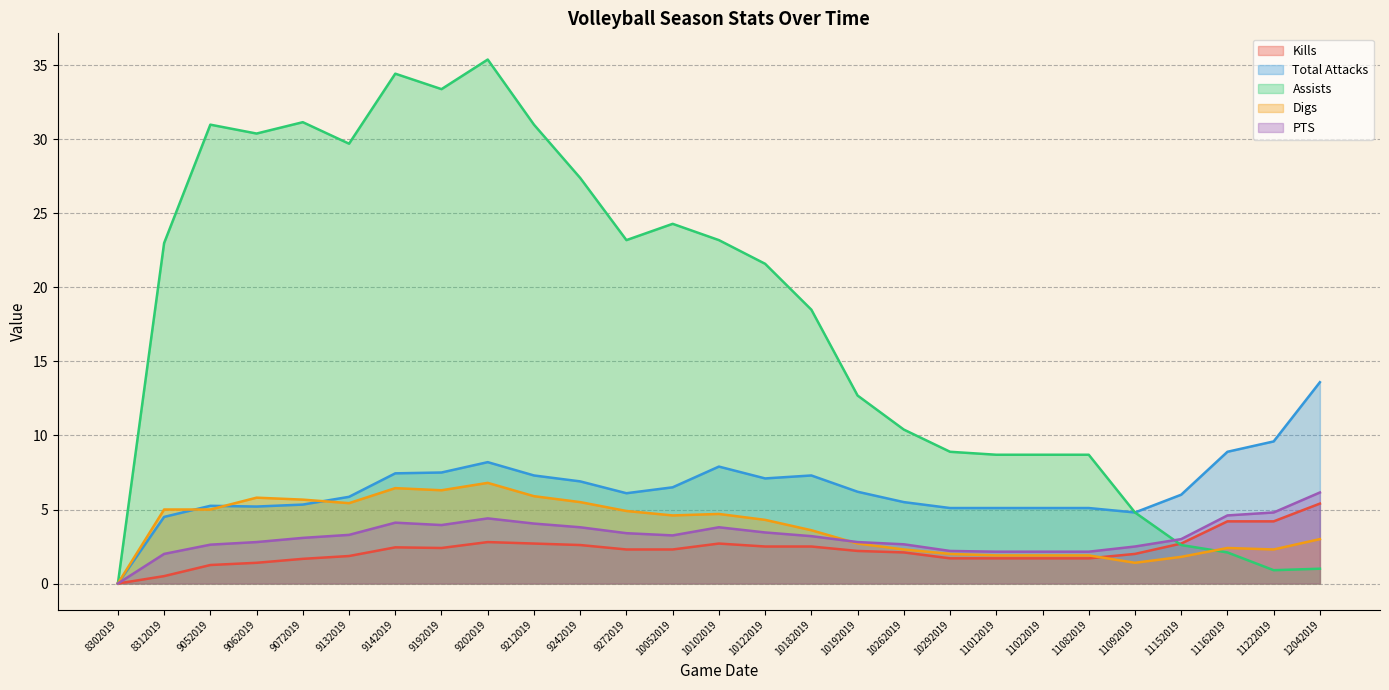

How many values in Total Attacks are above zero?

26